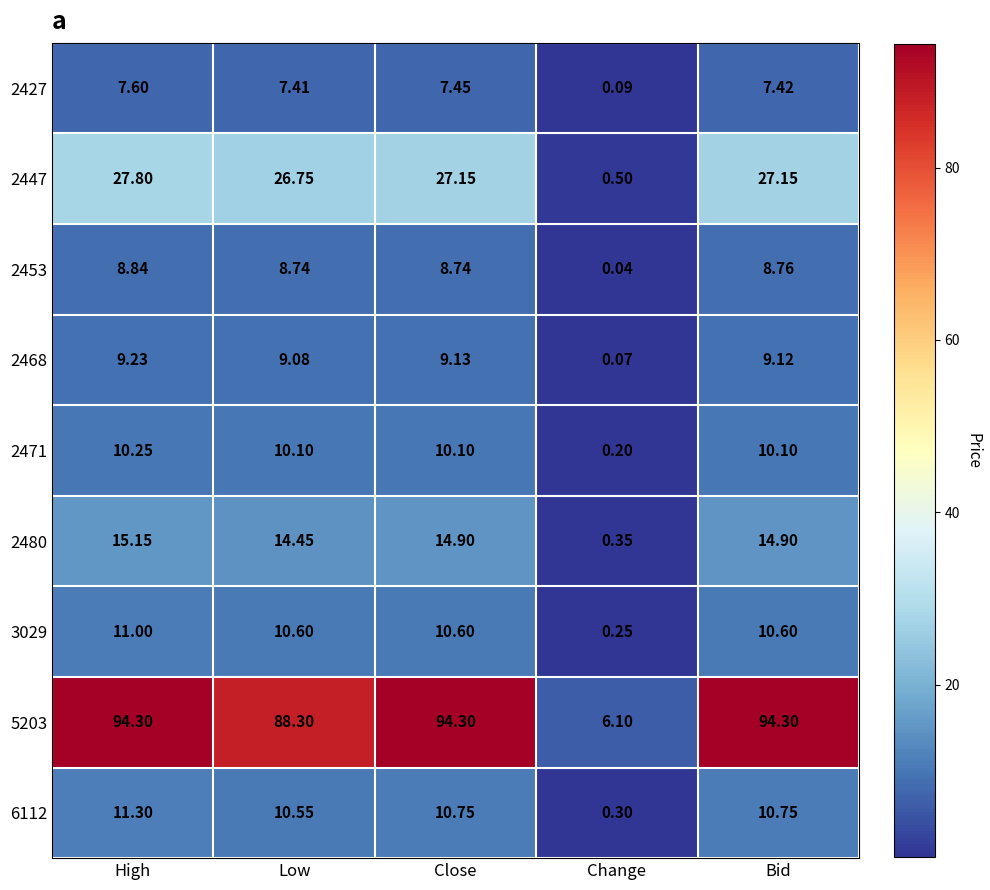

Count the number of categories in the chart.

5